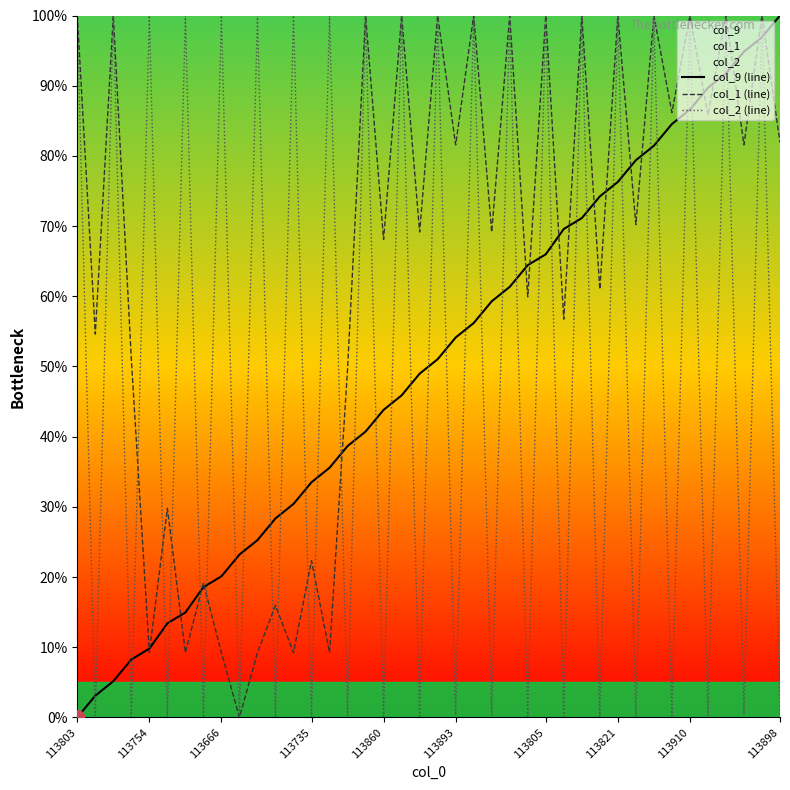

What are all the series names shown in the legend?

col_9 (line), col_1 (line), col_2 (line)